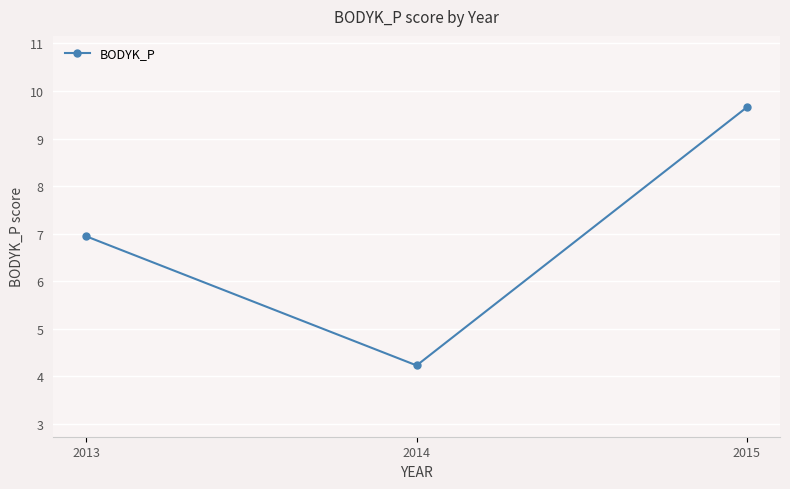

Does the chart display data point markers on the line(s)?

Yes